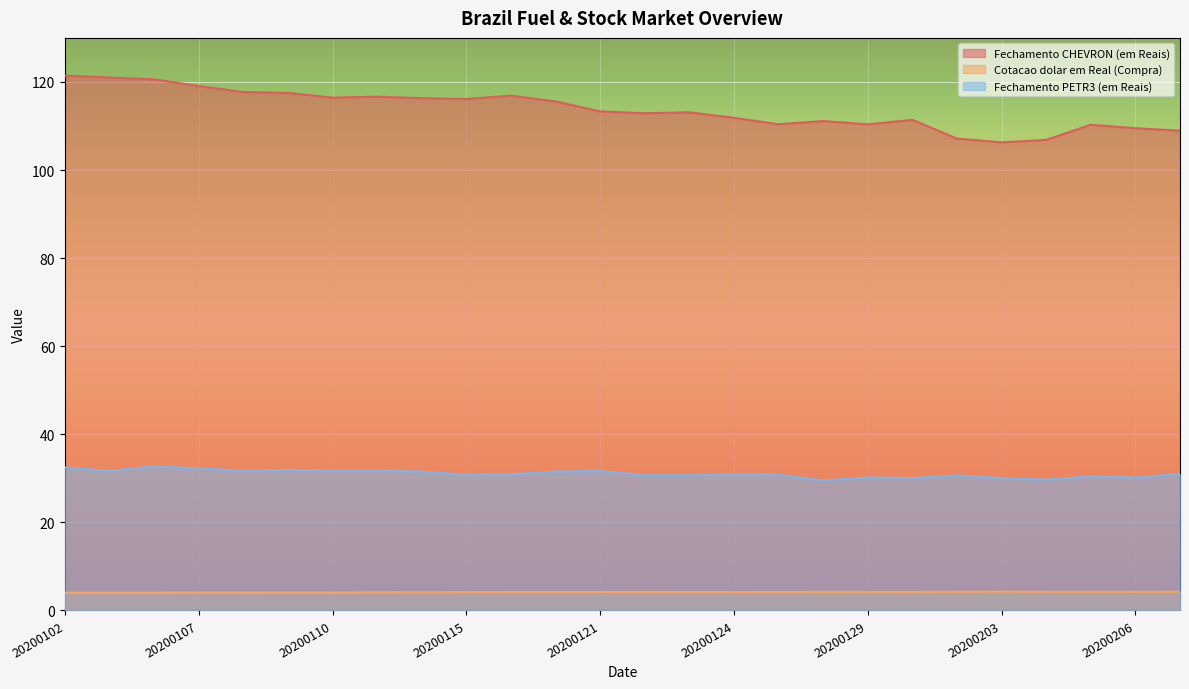

How many data points does each series have?

26